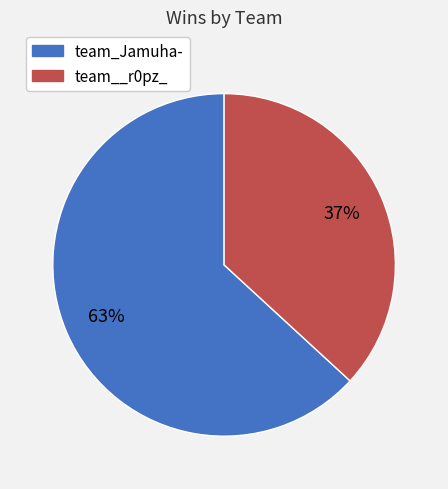

Combined, do team__r0pz_ and team_Jamuha- account for over 50%?

Yes